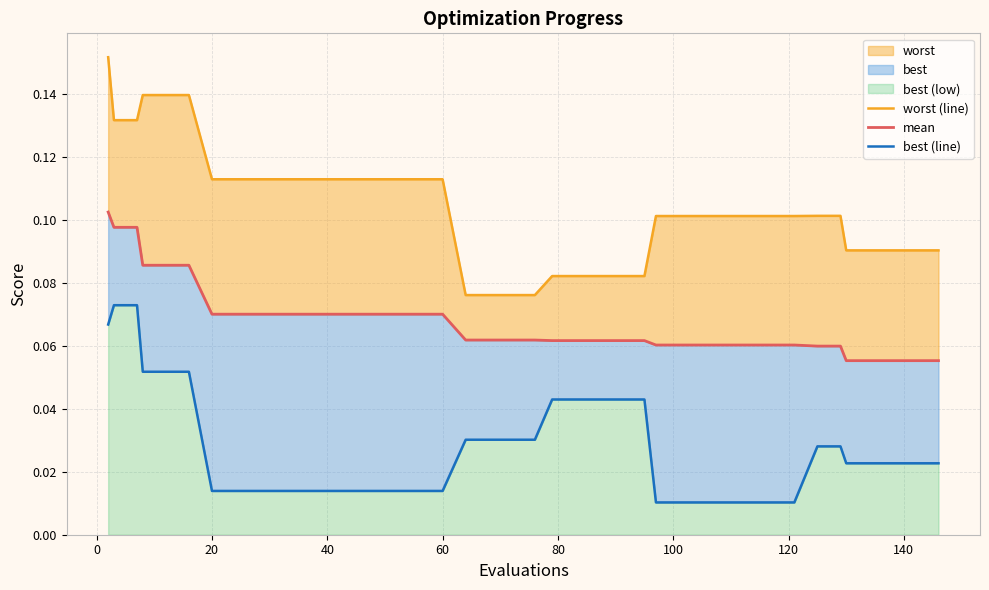

True or false: worst (line) and mean intersect in this chart.

False